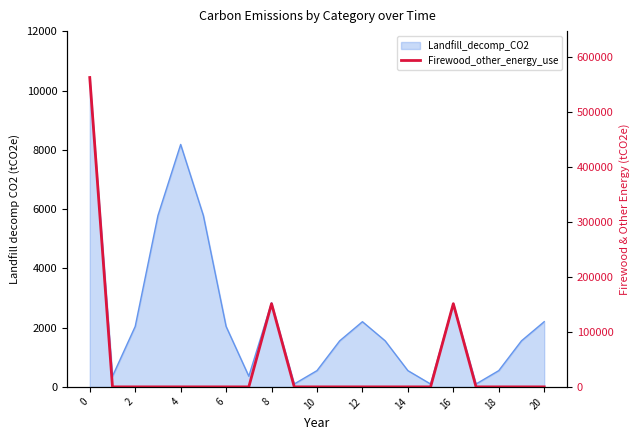

Where is the data nearest to the value 281704?

8